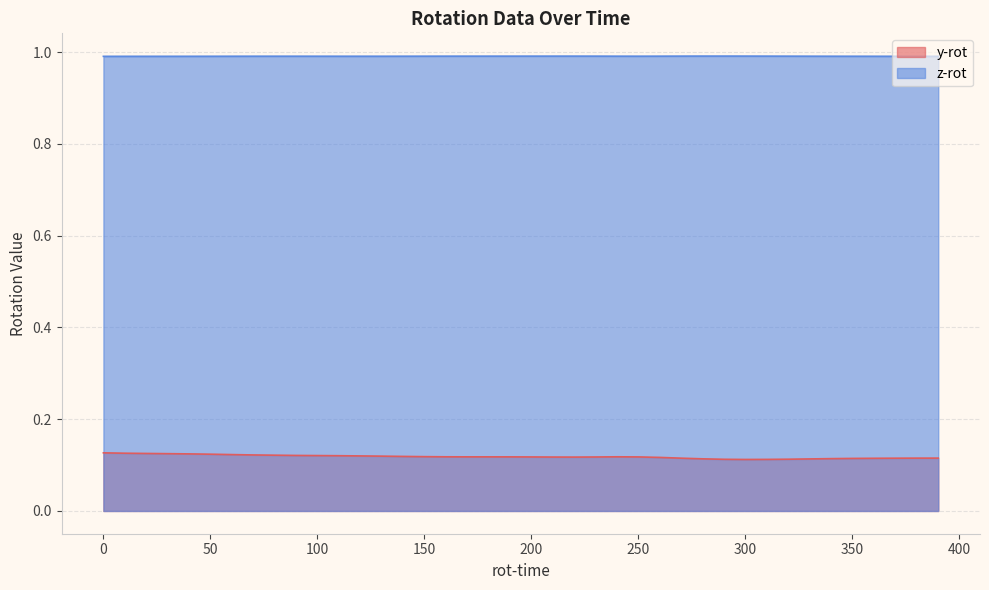

What is the highest value of the z-rot series?

1.0